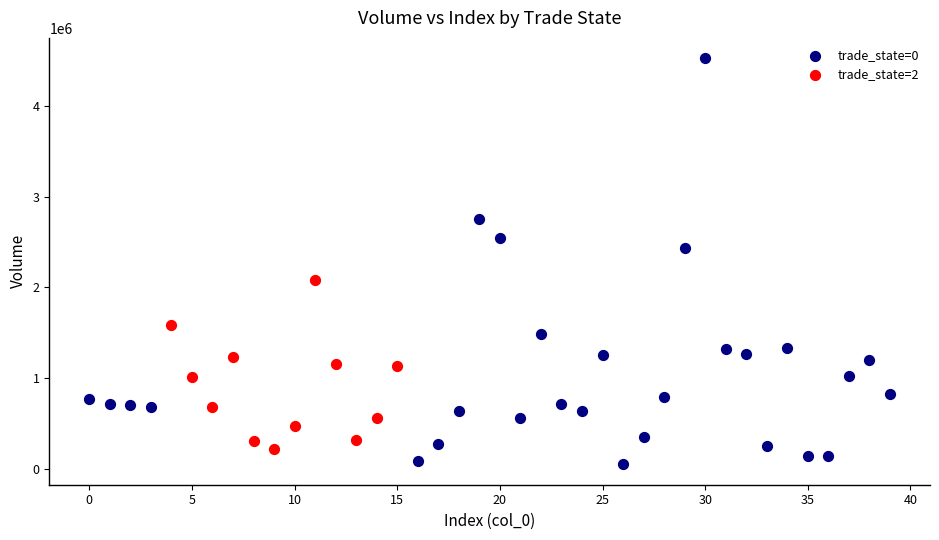

Which series has the widest spread of Y values?

trade_state=0